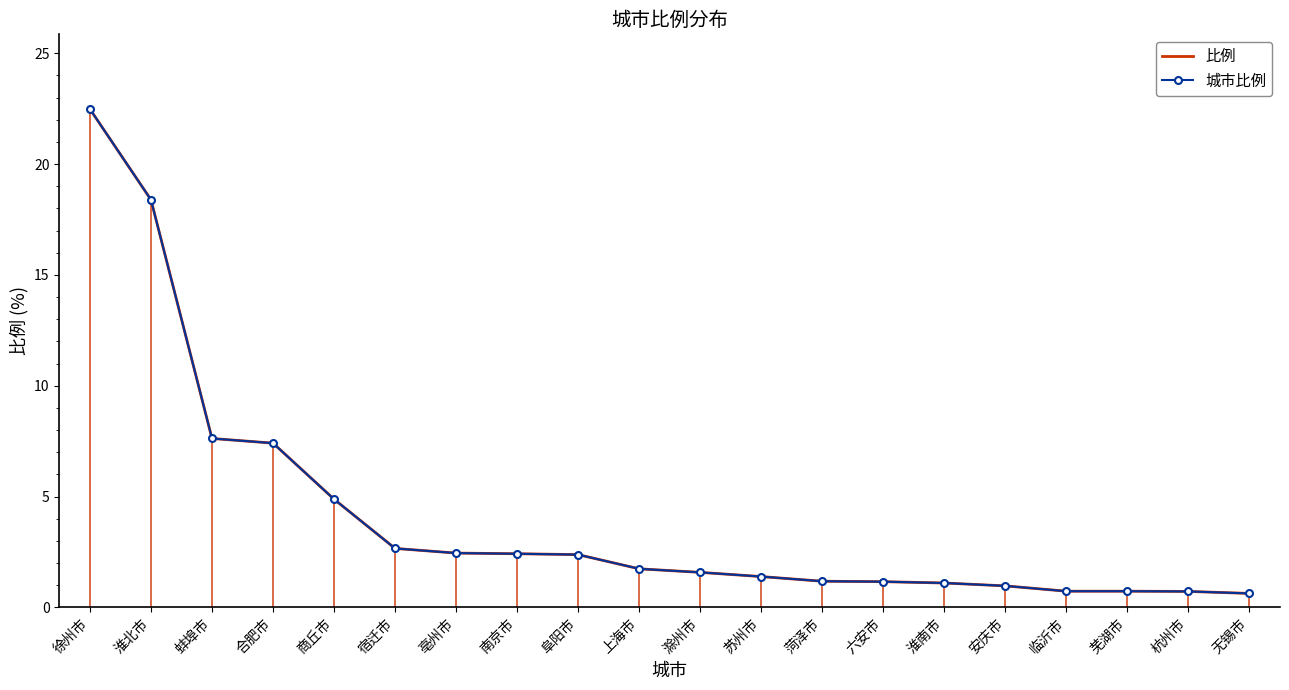

The value of 比例 at 上海市 is 1.1. True or false?

False